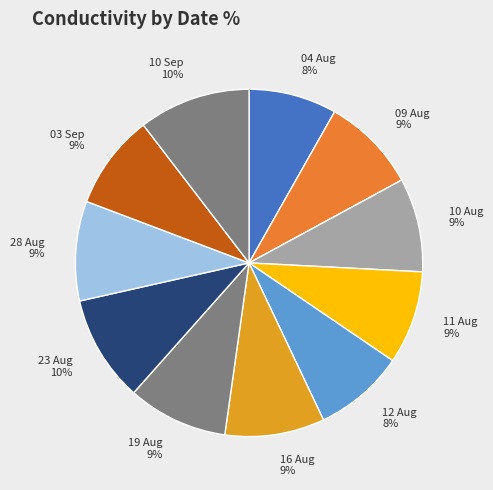

Between 09 Aug 9% and 23 Aug 10%, which is larger?

23 Aug 10%